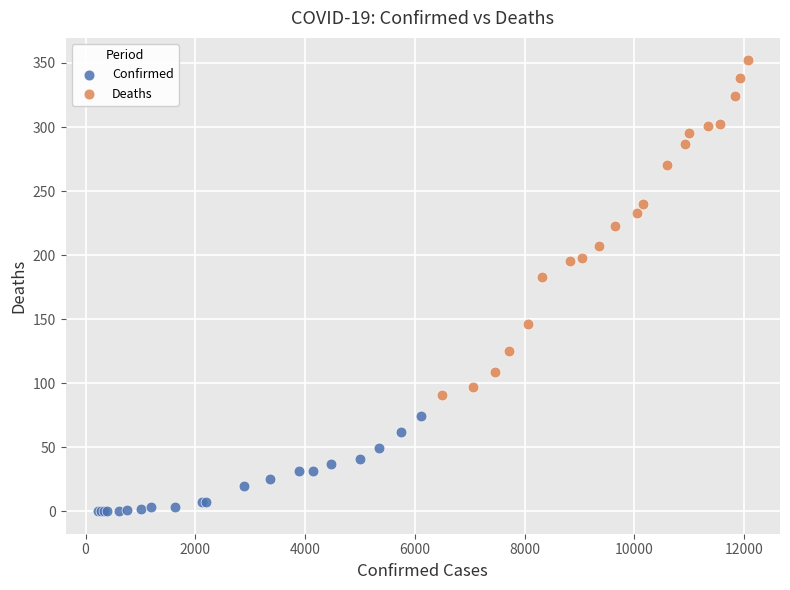

What are all the series names shown in the legend?

Confirmed, Deaths